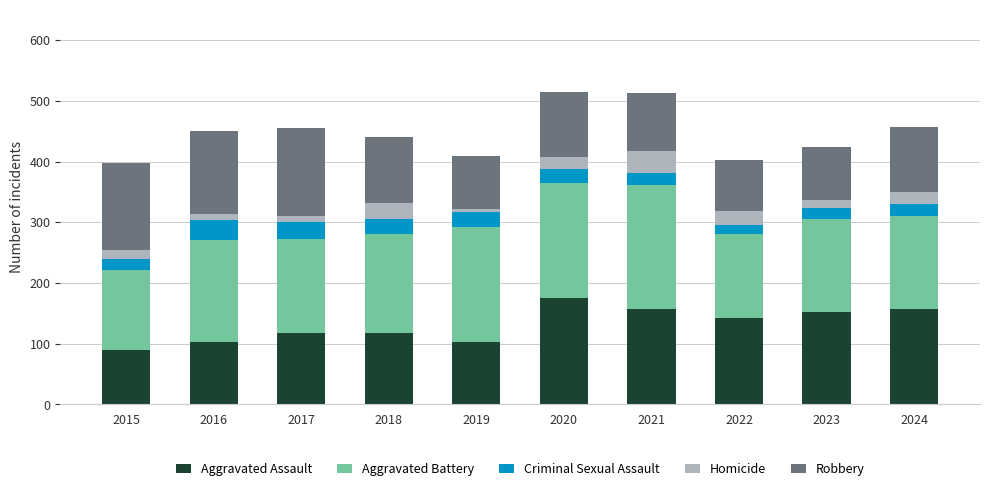

What are all the series names shown in the legend?

Aggravated Assault, Aggravated Battery, Criminal Sexual Assault, Homicide, Robbery